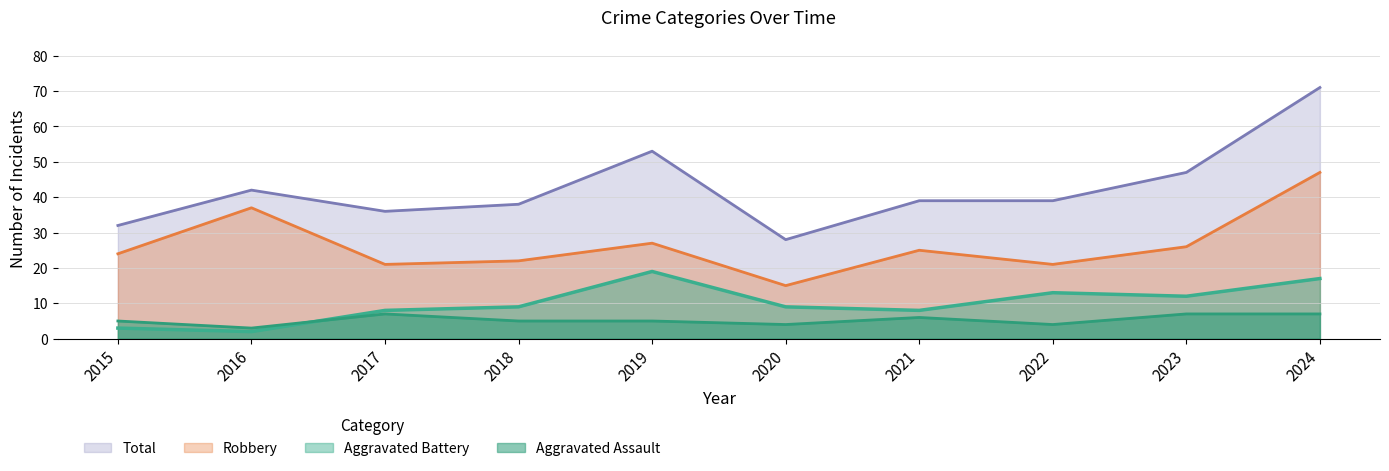

List the labels in order of Aggravated Battery value, smallest first.

2016, 2015, 2017, 2021, 2018, 2020, 2023, 2022, 2024, 2019